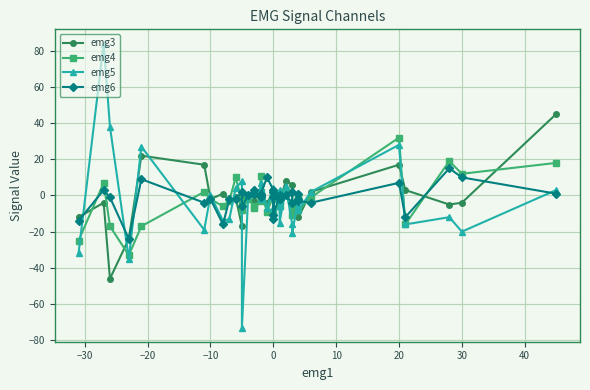

Is the value of emg5 at 22 greater than the value of emg6 at 15?

No